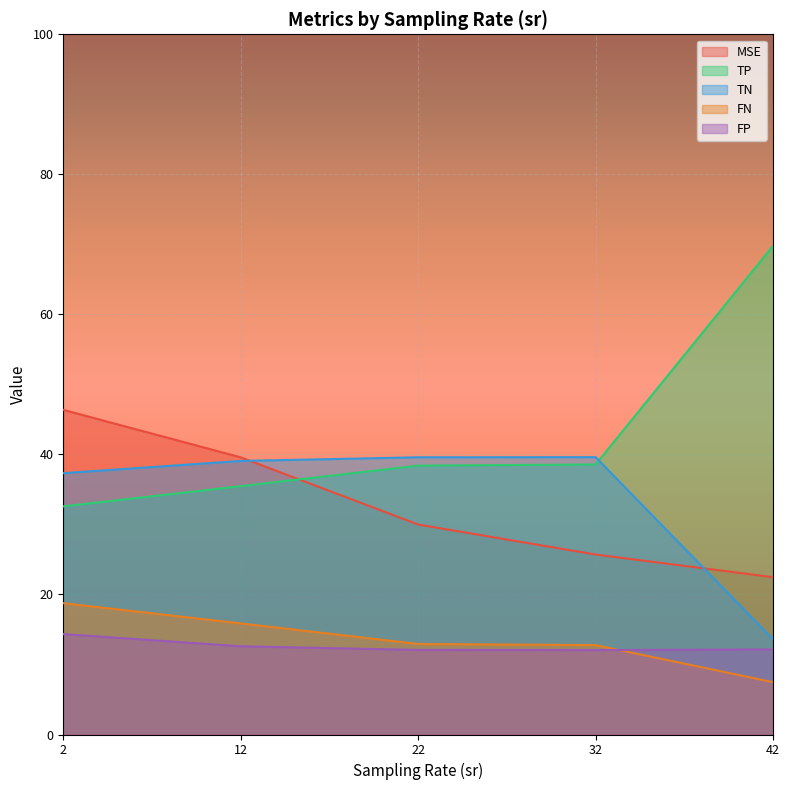

The value of TP at 2 is 32.6. True or false?

True